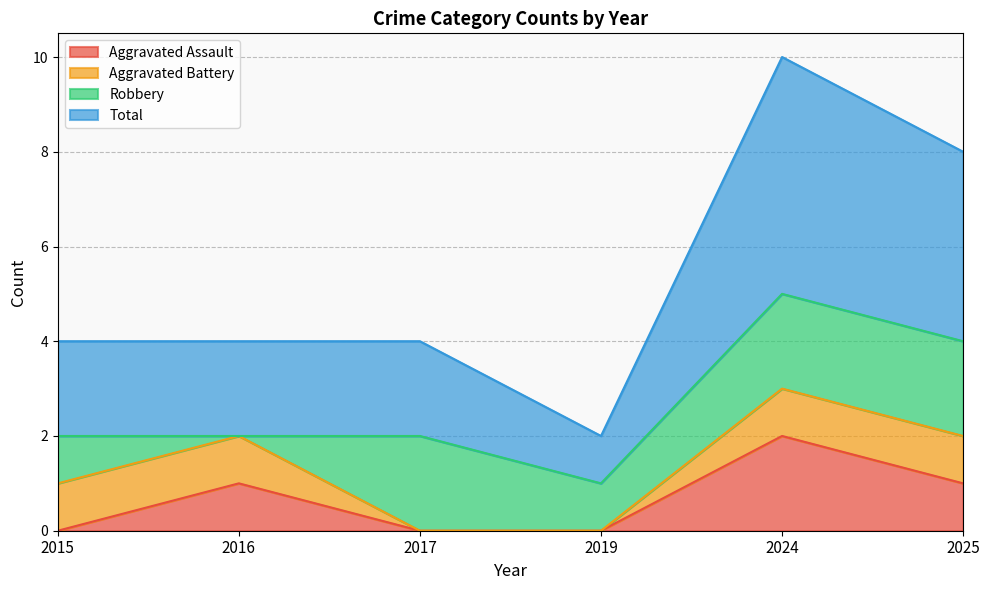

True or false: Aggravated Assault and Total intersect in this chart.

False